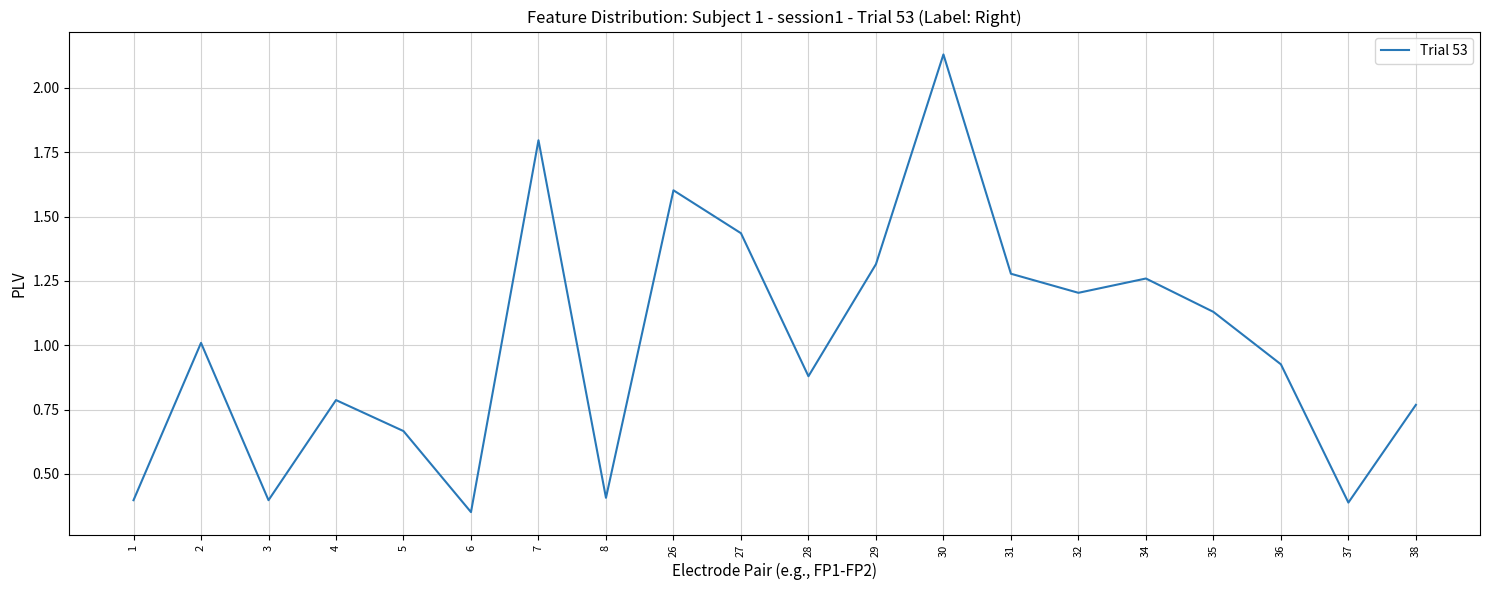

What is the change in value from 3 to 31?

+0.9